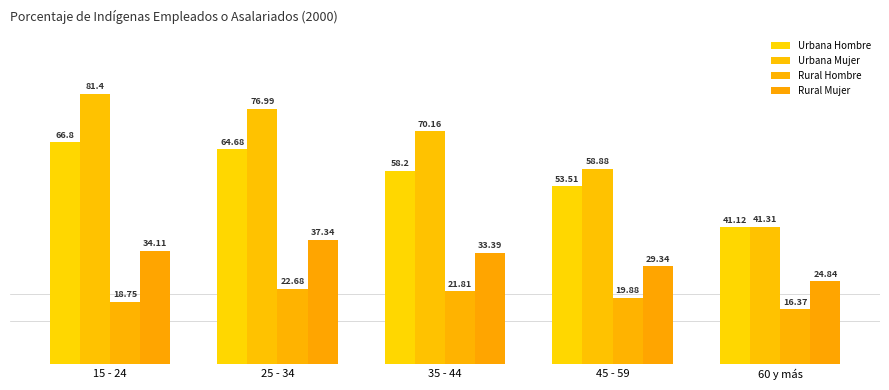

At which label does Rural Mujer first exceed 33?

15 - 24